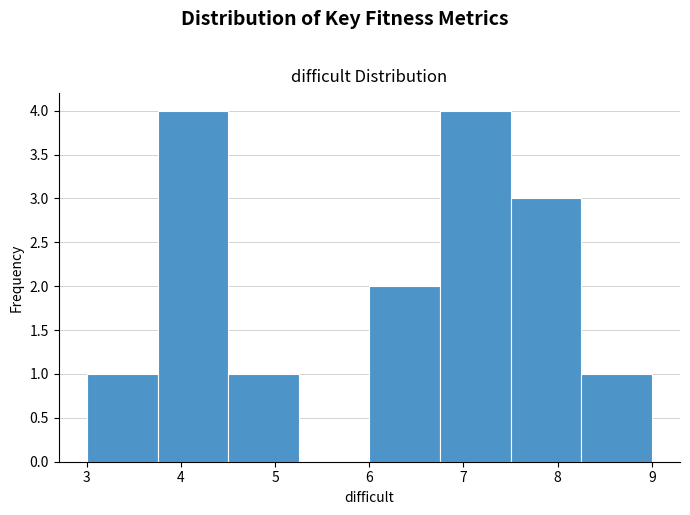

Reading left to right, transcribe this chart: for each bar, give the range it covers on the x-axis and its height. Neither the bar edges nor the heights are printed on the chart, so give them approximately, as read against the axes.

3.00 to 3.75: 1
3.75 to 4.50: 4
4.50 to 5.25: 1
5.25 to 6.00: 0
6.00 to 6.75: 2
6.75 to 7.50: 4
7.50 to 8.25: 3
8.25 to 9.00: 1